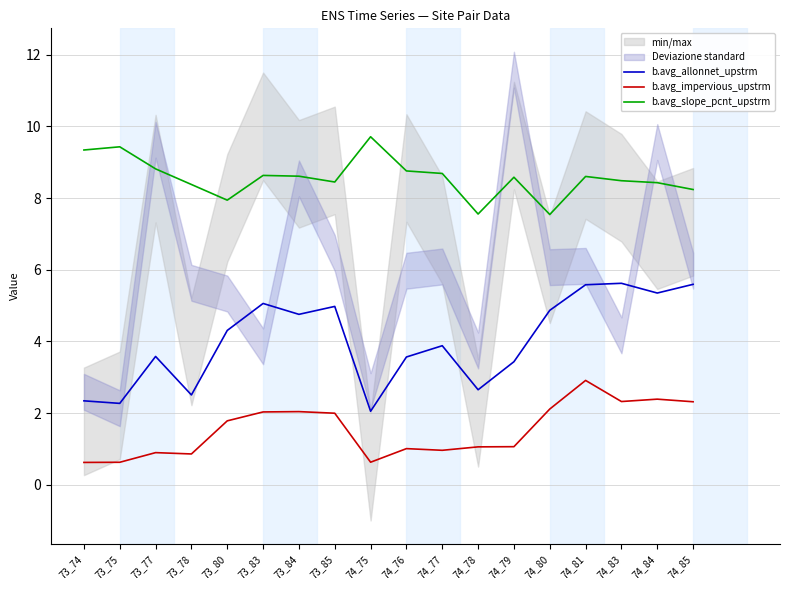

At how many categories does at least one series exceed 7?

18